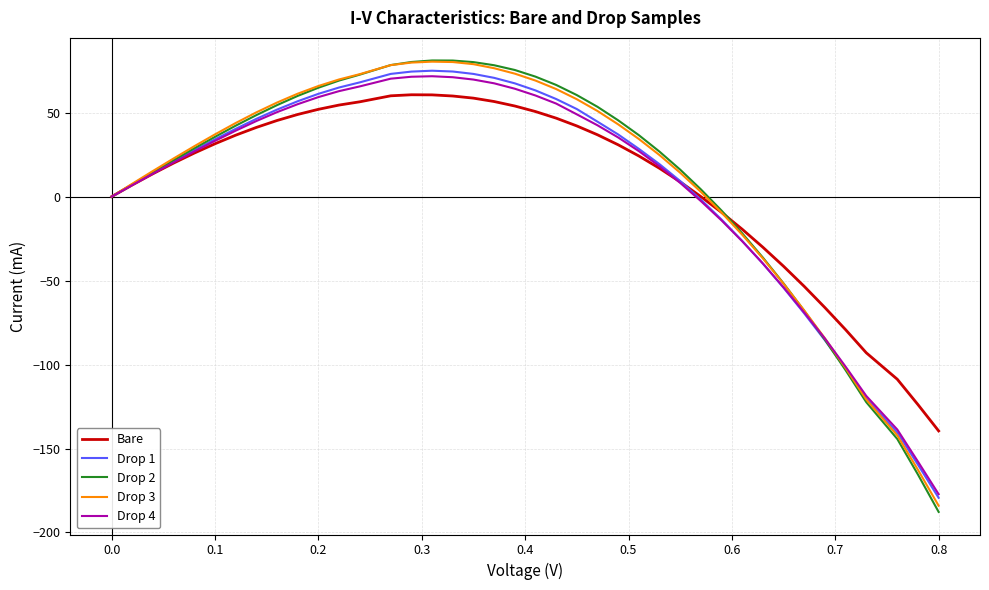

Which series has the largest range (max minus min)?

Drop 2